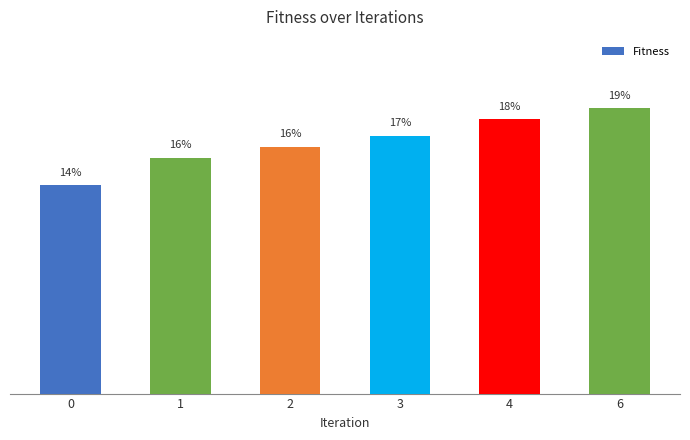

What is the maximum value shown in the chart?

18.9